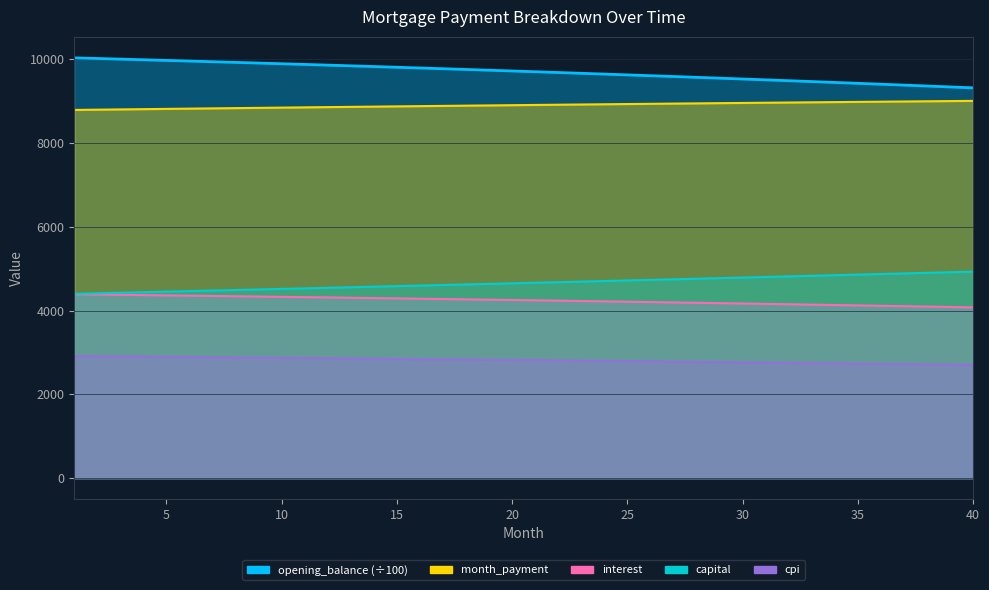

How many series are shown in this chart?

5